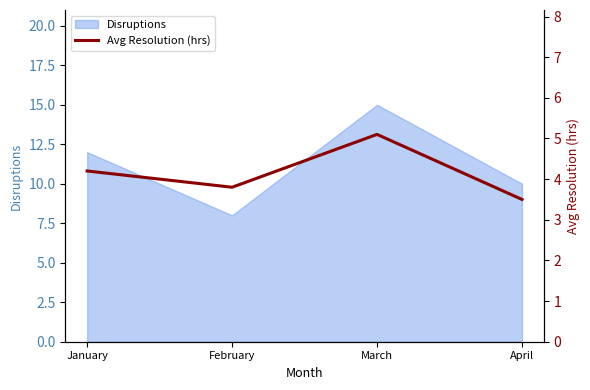

Where does the data first go above 4?

January